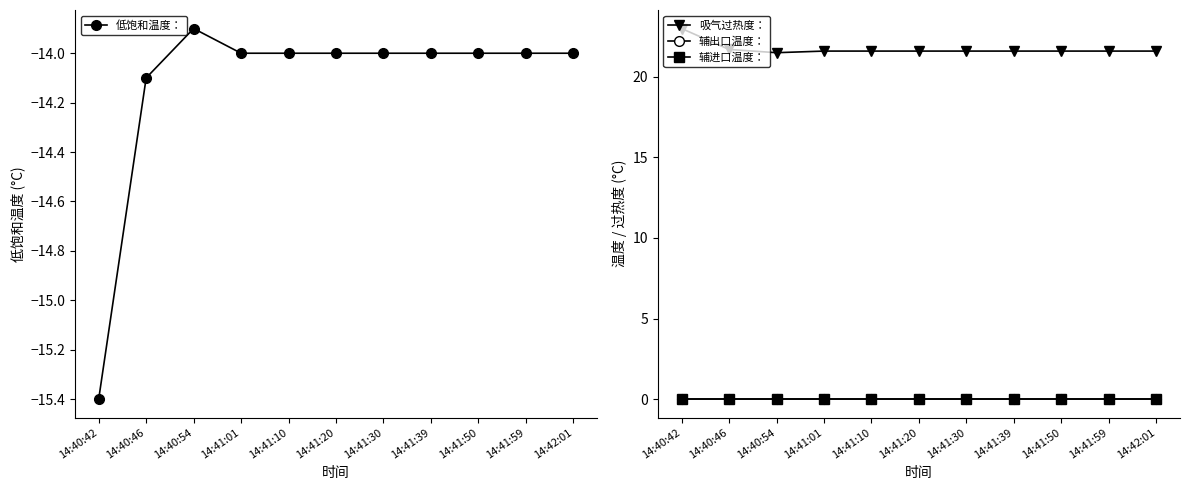

Reading left to right, list all the values displayed in this chart.

低饱和温度：: -15.4	-14.1	-13.9	-14.0	-14.0	-14.0	-14.0	-14.0	-14.0	-14.0	-14.0
吸气过热度：: 23.0	21.7	21.5	21.6	21.6	21.6	21.6	21.6	21.6	21.6	21.6
辅出口温度：: 0.0	0.0	0.0	0.0	0.0	0.0	0.0	0.0	0.0	0.0	0.0
辅进口温度：: 0.0	0.0	0.0	0.0	0.0	0.0	0.0	0.0	0.0	0.0	0.0